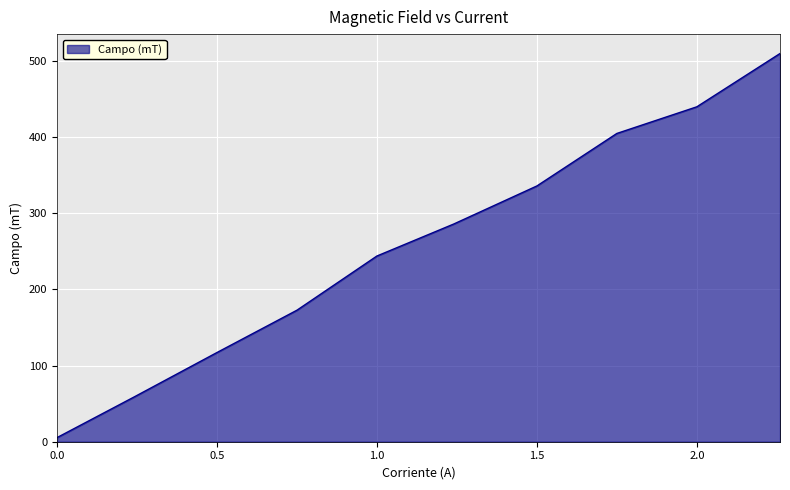

What is the difference between the maximum and minimum values?

504.6